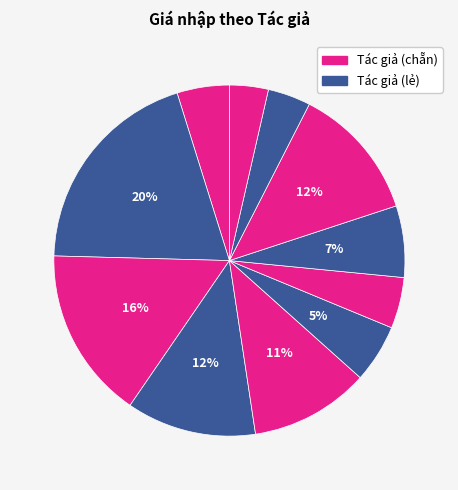

How many segments does this pie chart have?

11